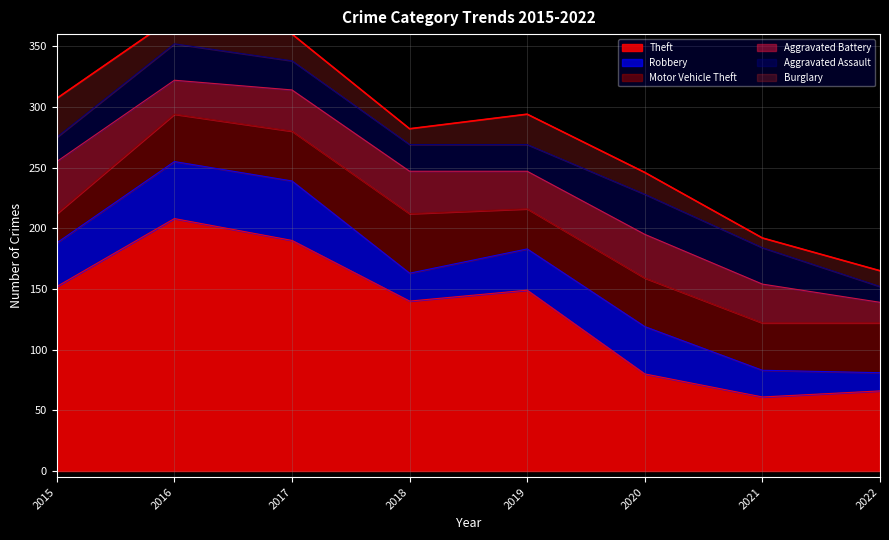

What is the difference between the Robbery values at 2020 and 2019?

5